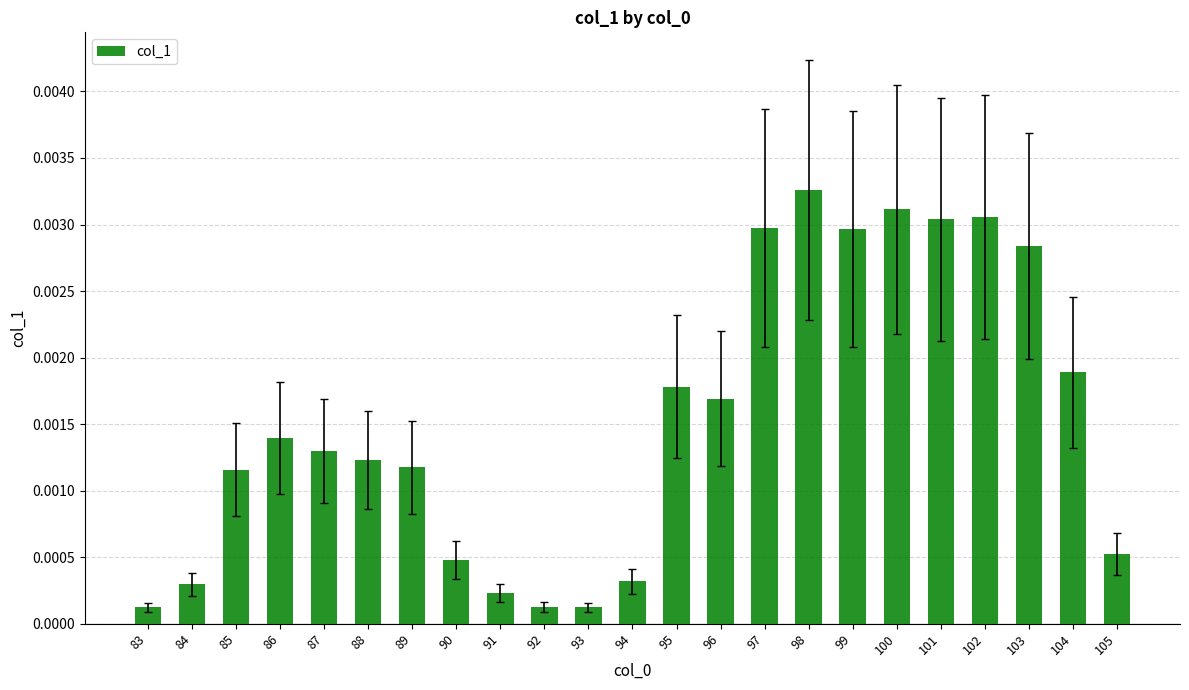

Between 102 and 84, which is larger?

102